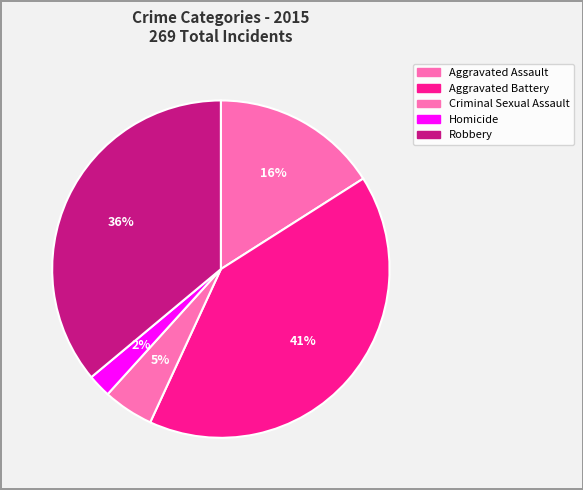

The Criminal Sexual Assault slice represents 5% of the pie. True or false?

True